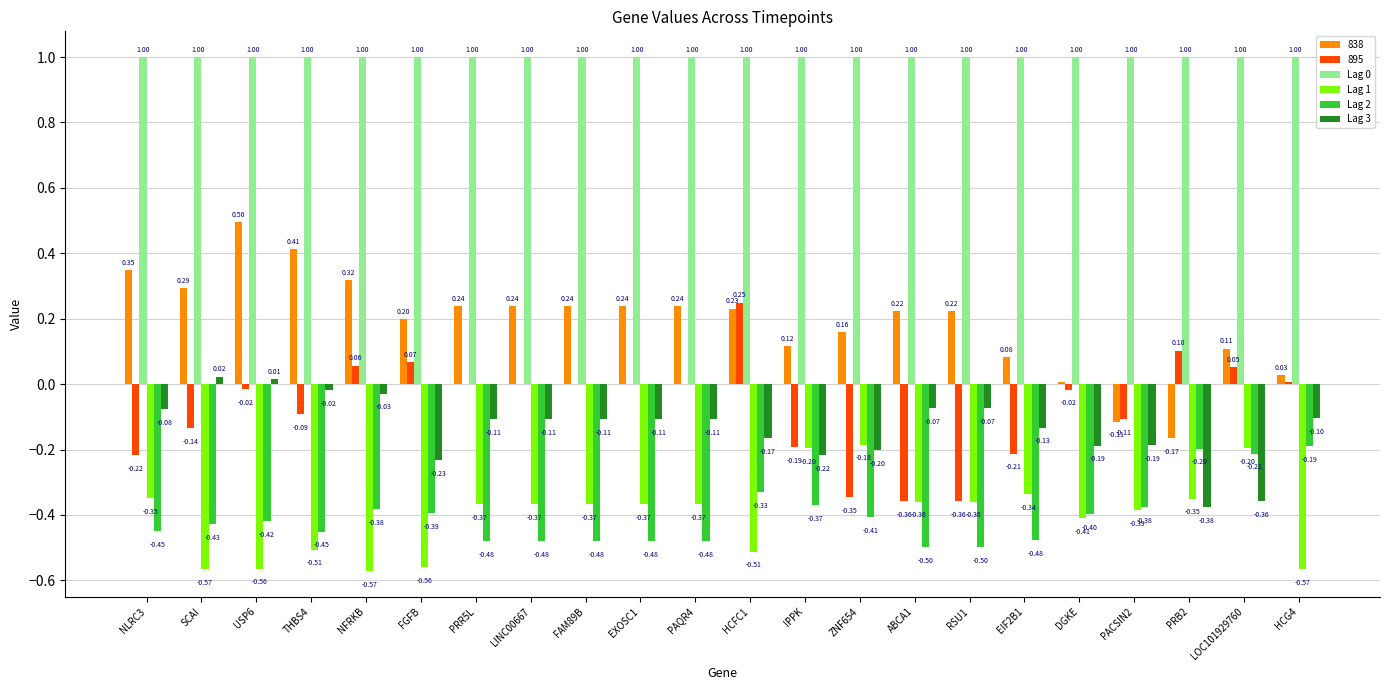

What is the spread (max minus min) of values at ABCA1?

1.5